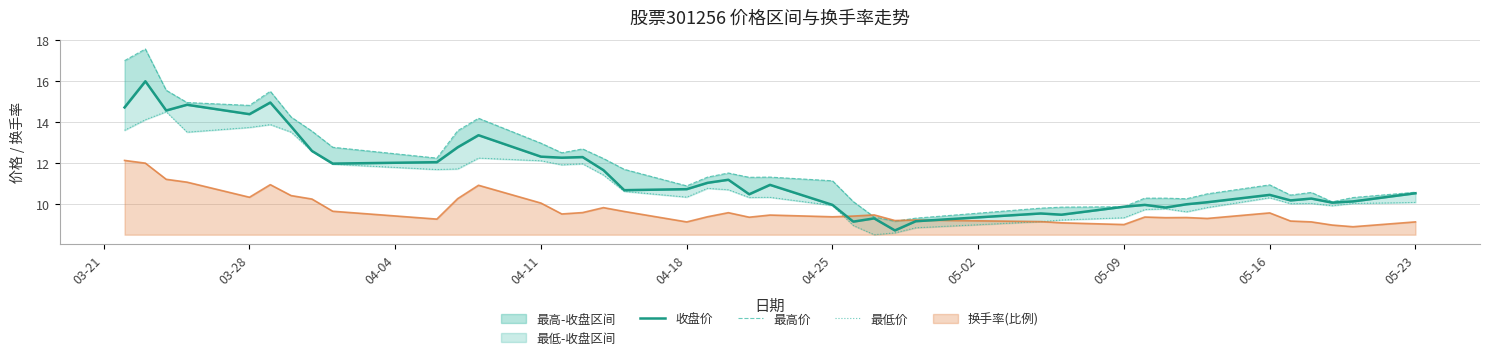

Does the chart display data point markers on the line(s)?

No